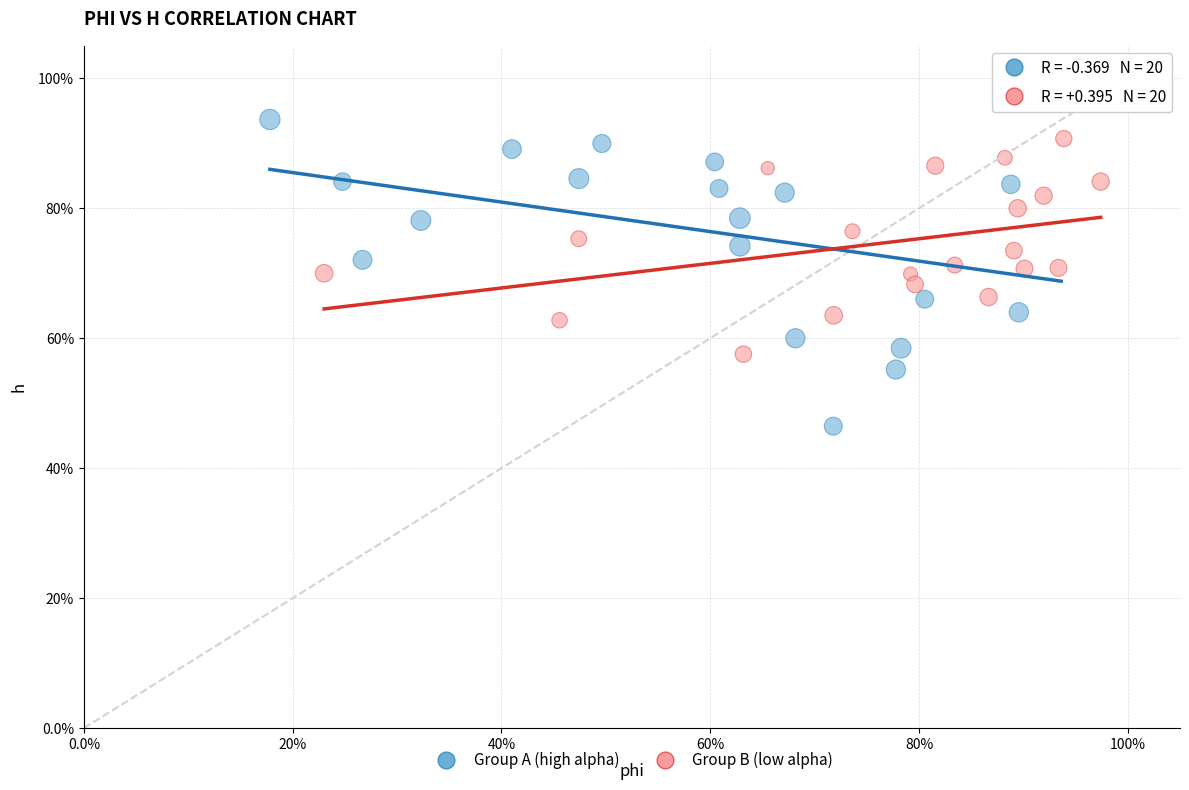

Which series has the largest Y range (max minus min)?

Group A (high alpha)